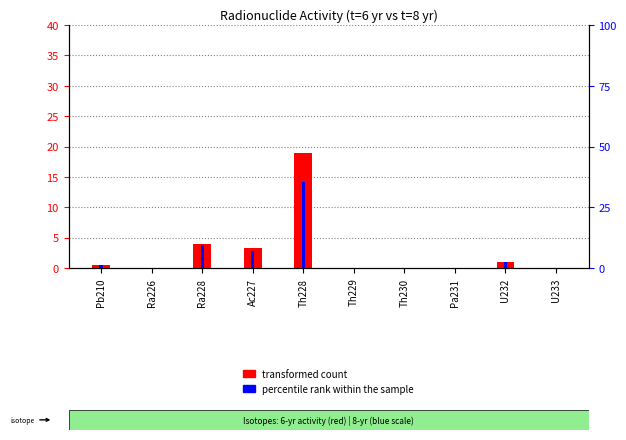

The percentile rank within the sample series shows 0.0 at Pa231. True or false?

False